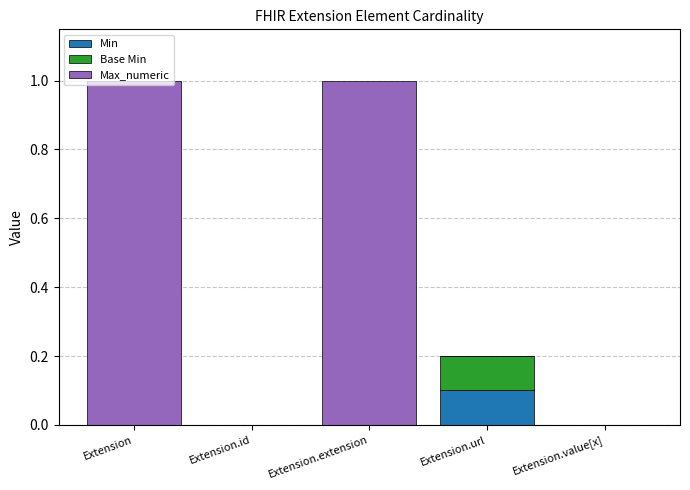

Which category has the highest value in the Min series?

Extension.url